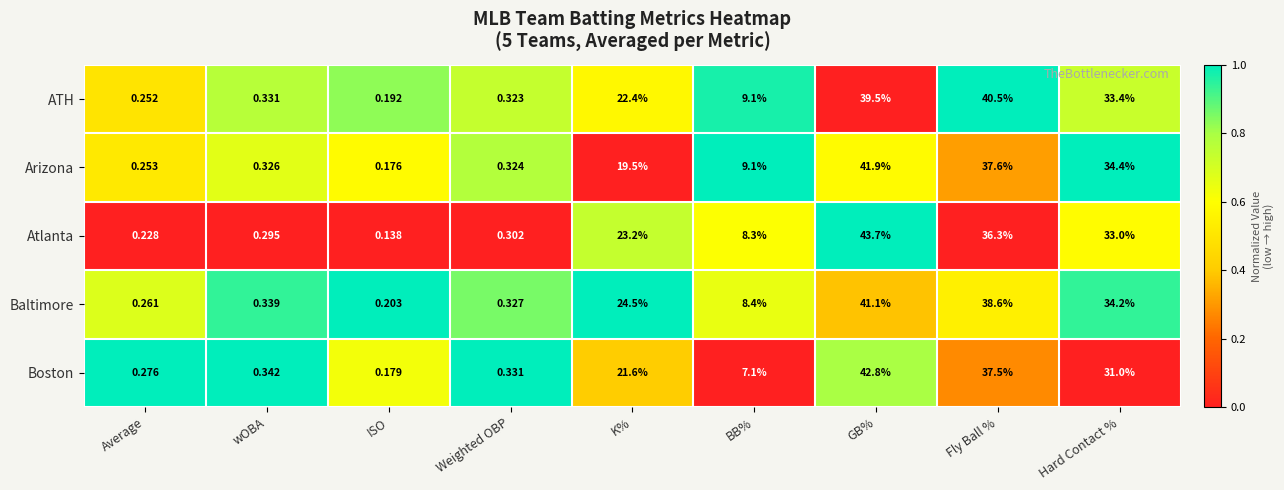

Where does the Boston series first go above 7?

K%